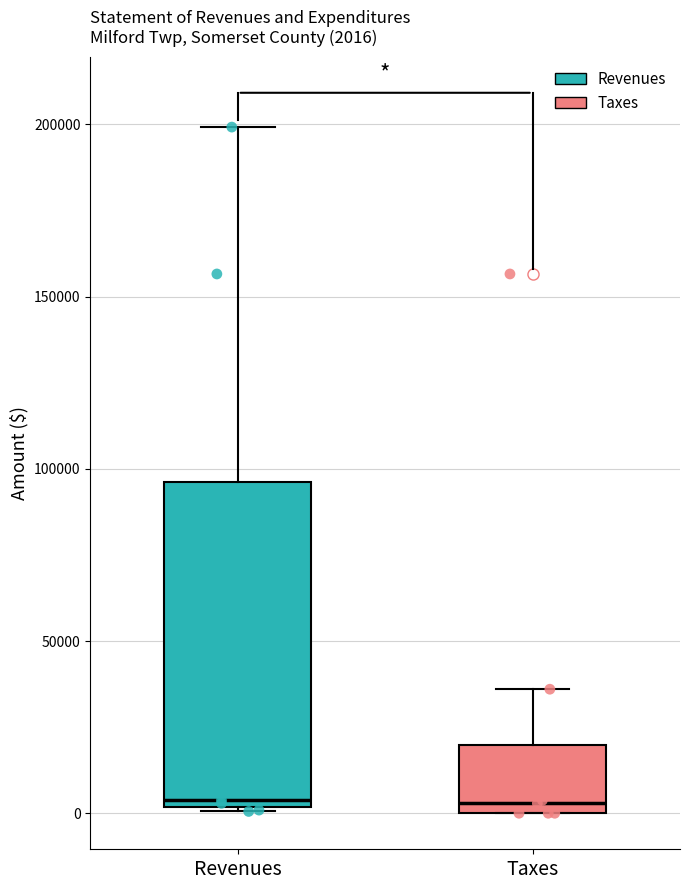

Comparing the boxes themselves (not the whiskers), which one is the tallest?

Revenues